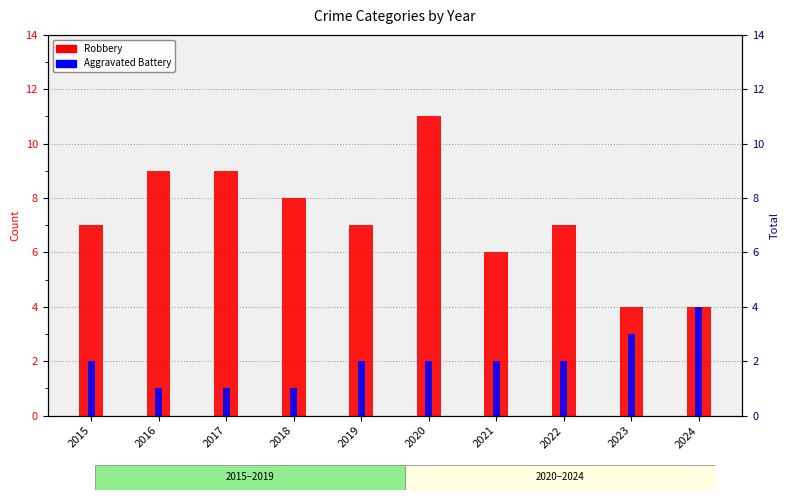

At how many categories does at least one series exceed 3?

10